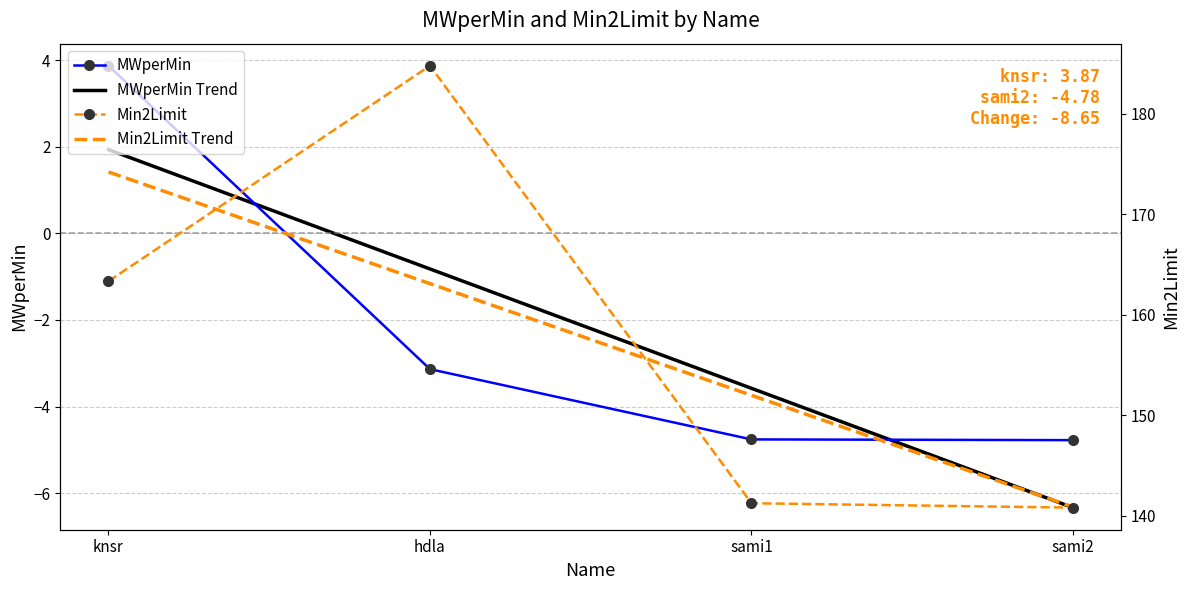

The Min2Limit series shows 141.3 at sami1. True or false?

True